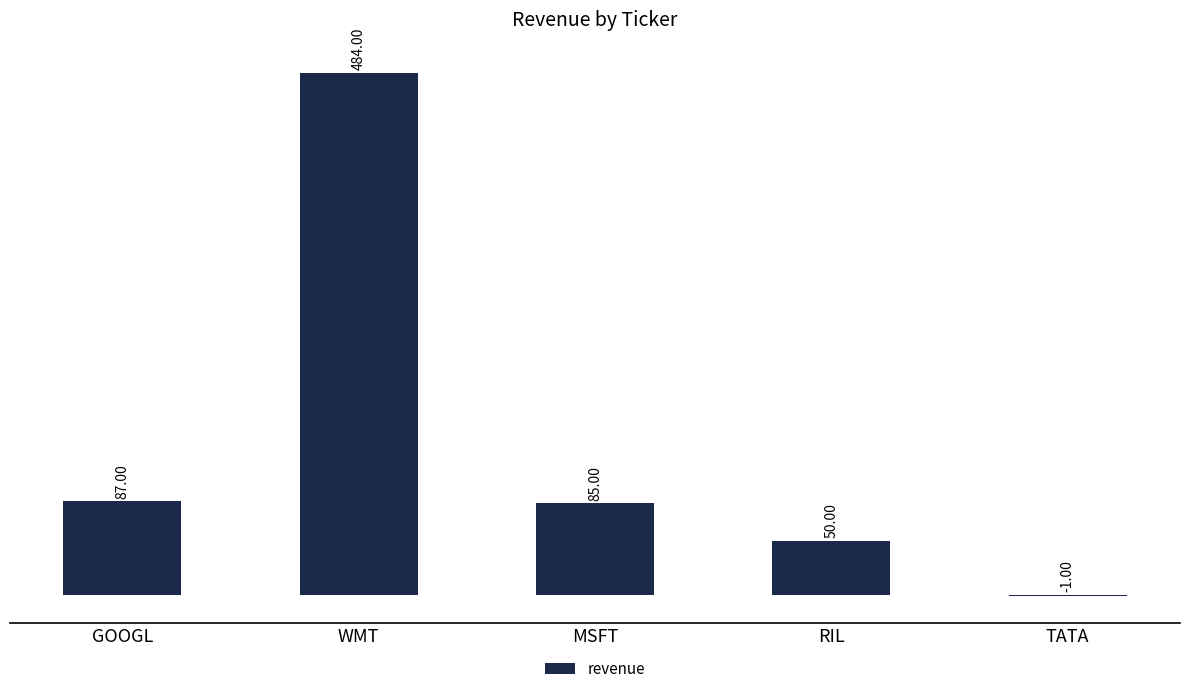

Count the number of data series in this chart.

1